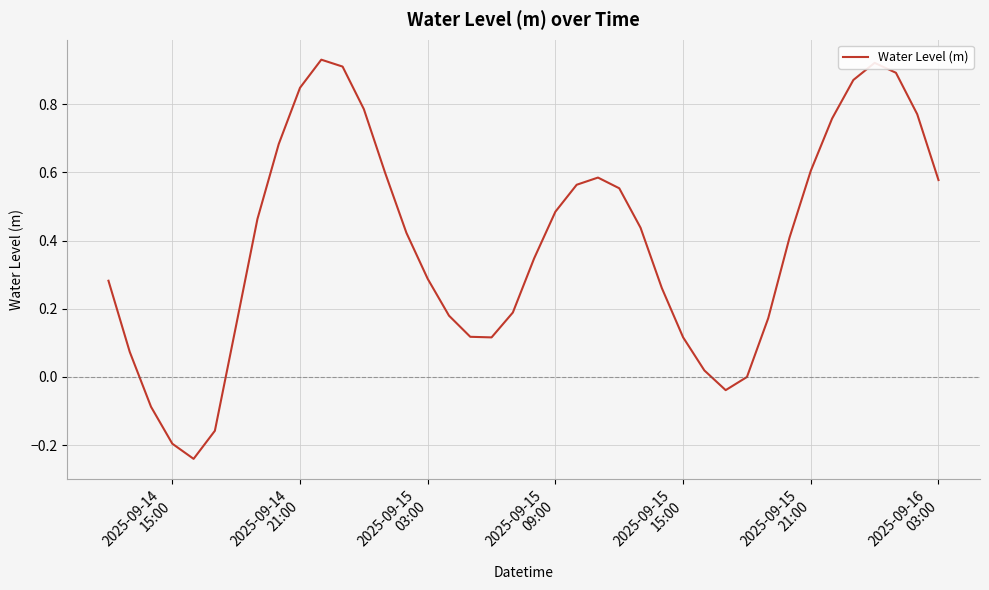

What is the difference between the maximum and minimum values?

1.2